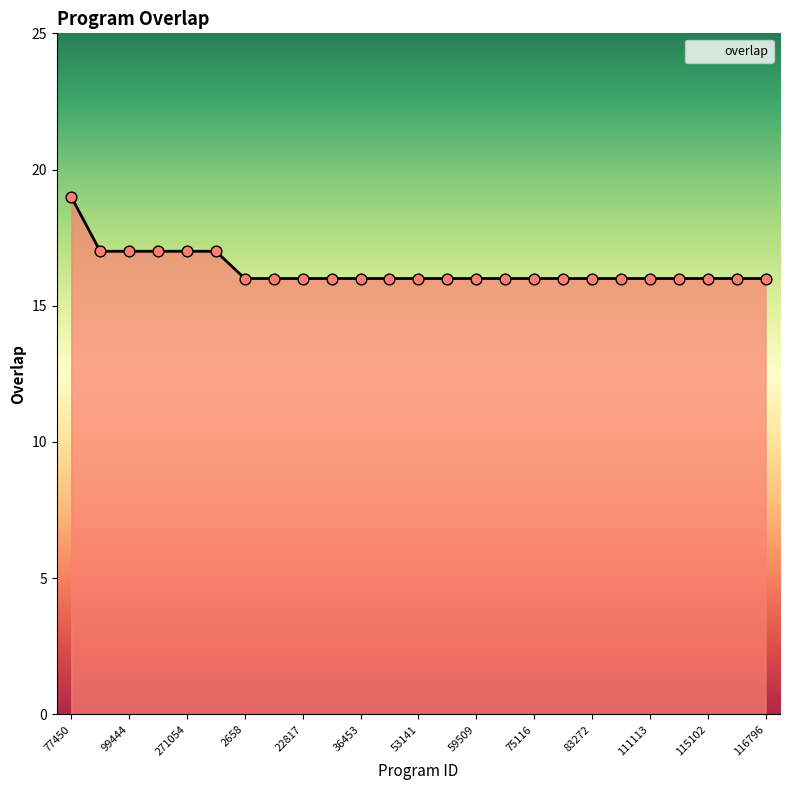

What is the smallest value displayed?

16